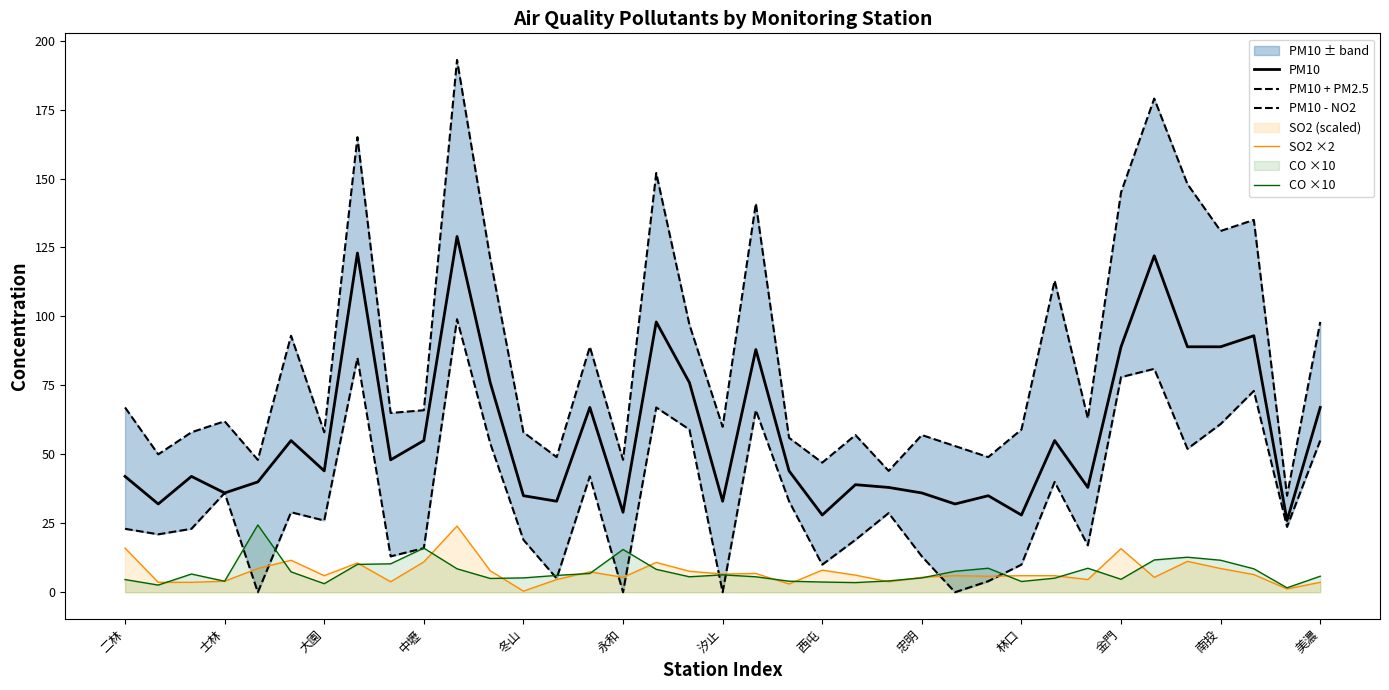

True or false: PM10 and SO2 ×2 intersect in this chart.

False